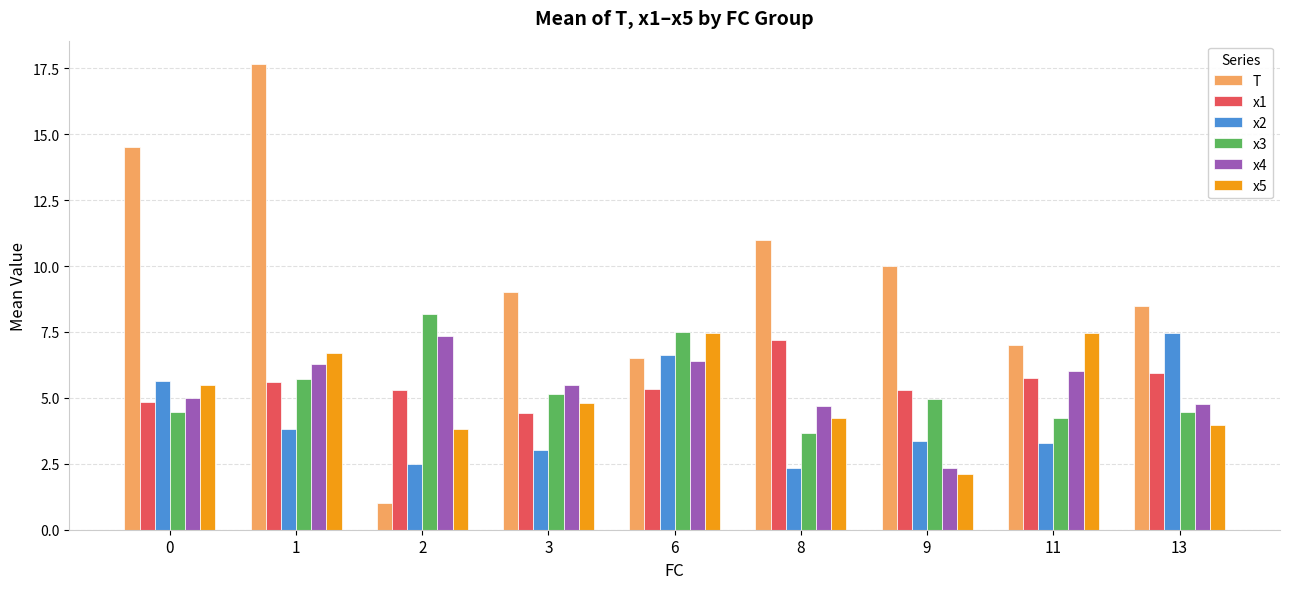

Which category has the lowest value in the x1 series?

3